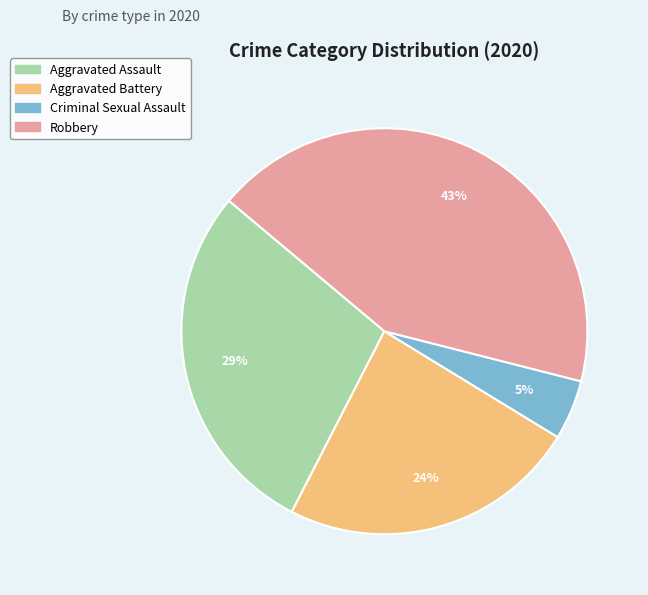

To the nearest percent, what percentage of the pie is Aggravated Battery?

24%